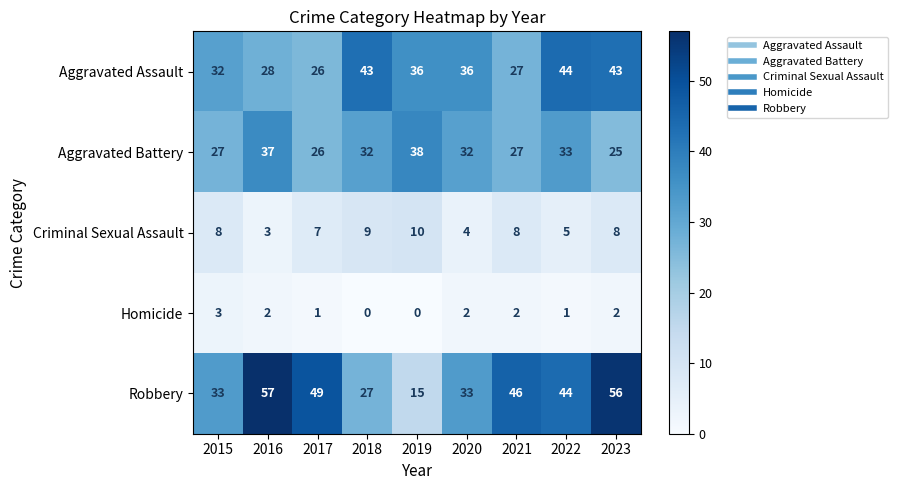

Which series changed the most between 2019 and 2020?

Robbery